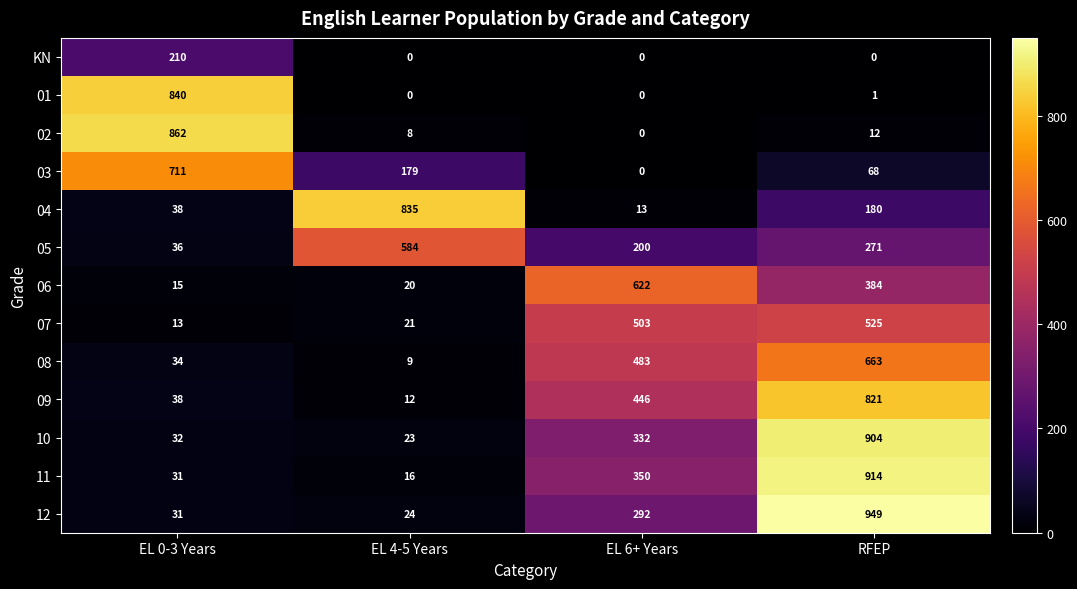

Is it true that 04 equals 38 at EL 0-3 Years?

True